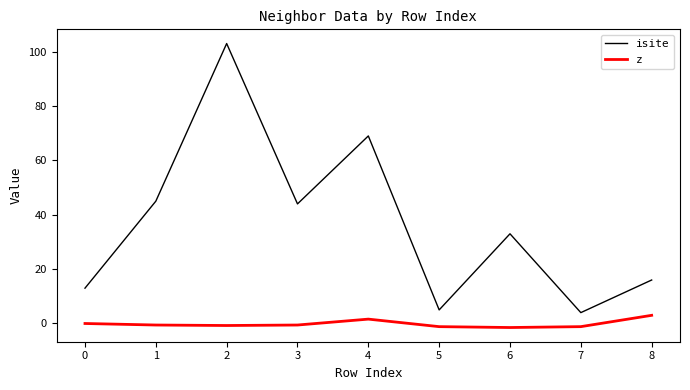

Does the chart have visible grid lines?

No